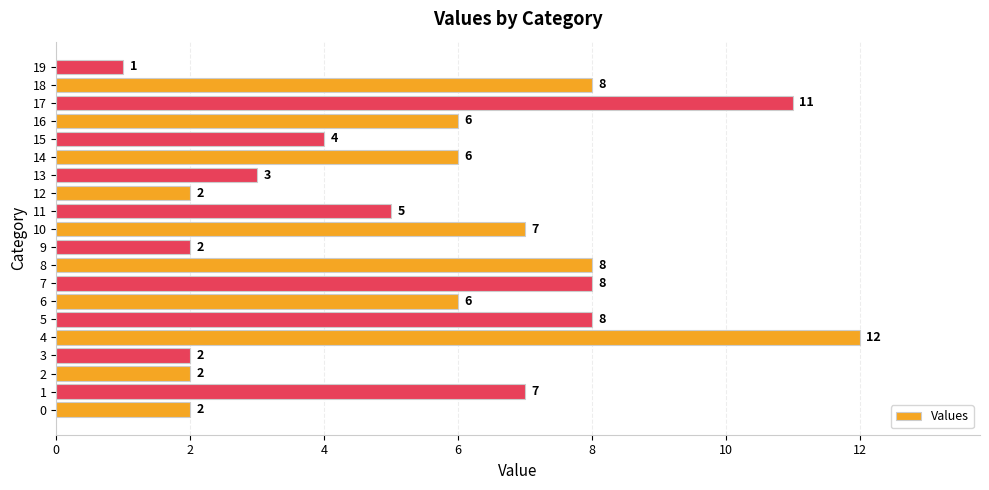

Which category has the highest value across all series?

4